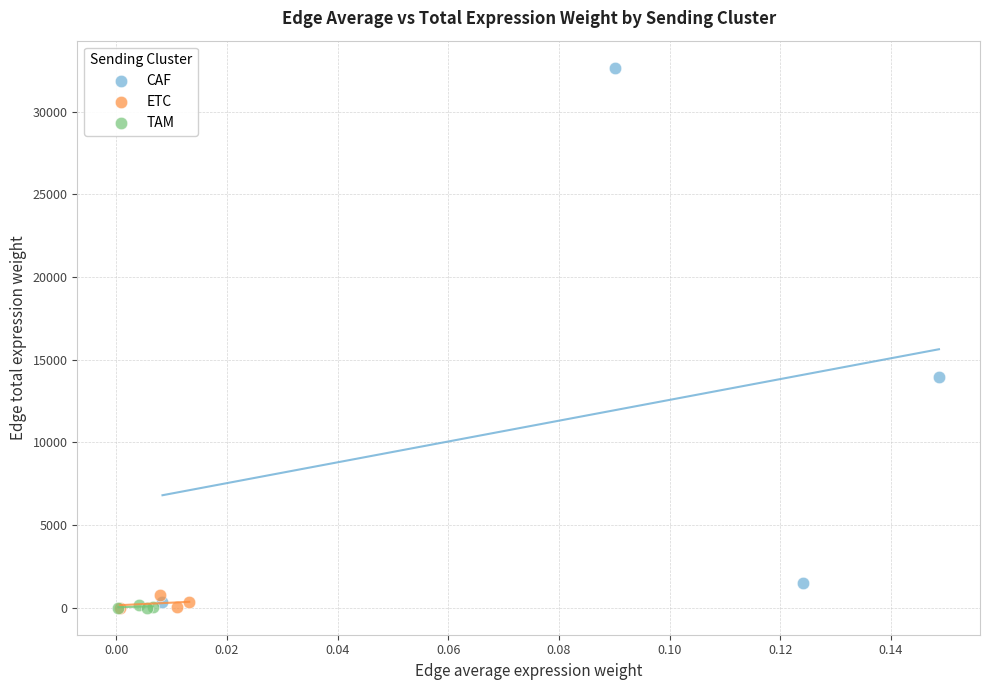

Which series has the widest spread of Y values?

CAF